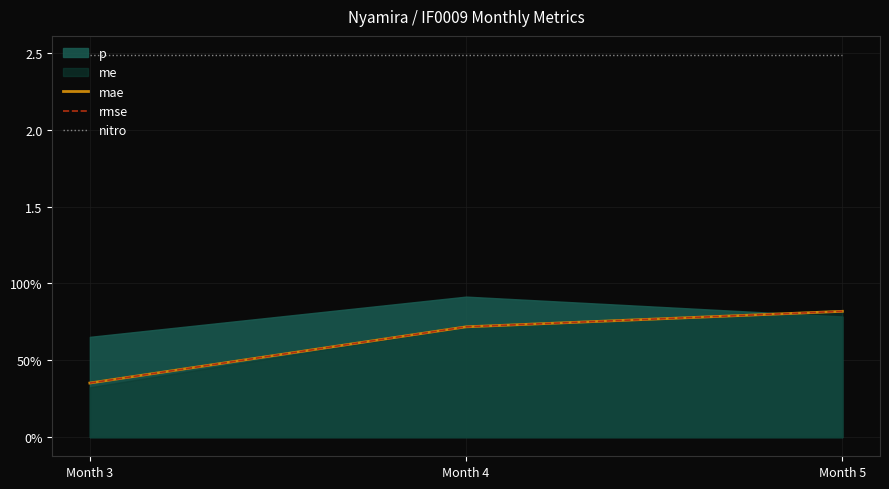

At which category is the sum across all series the highest?

Month 5